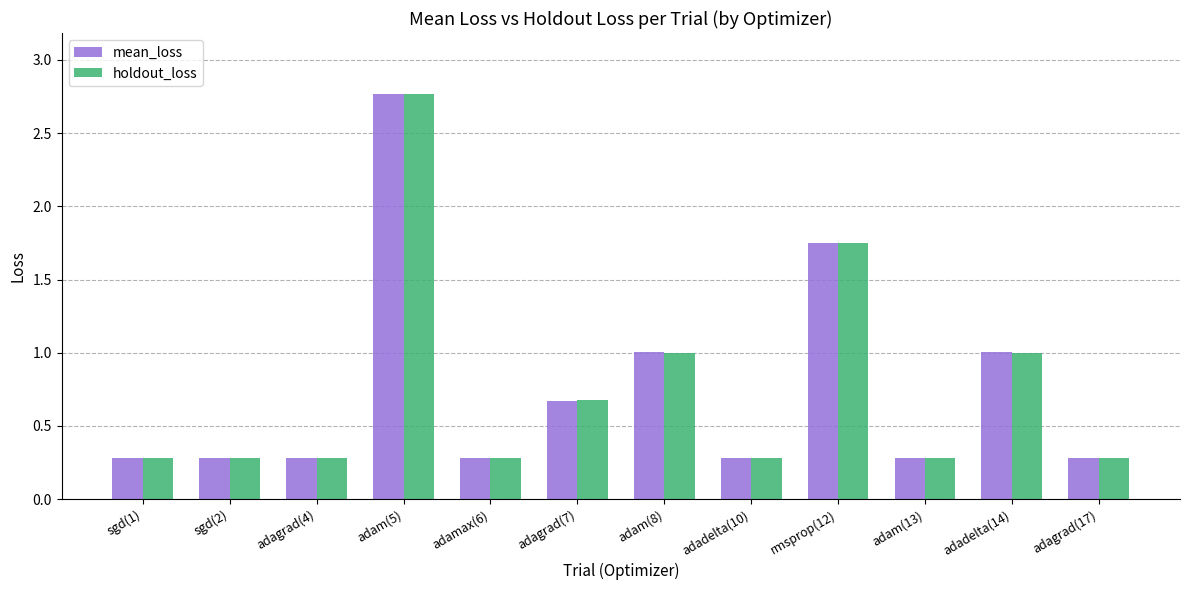

Between adam(8) and adam(13), which series saw the biggest shift?

mean_loss